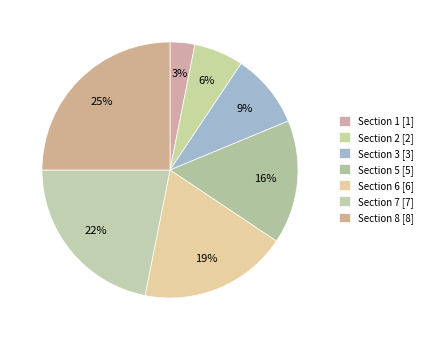

Is there a majority slice in this chart?

No